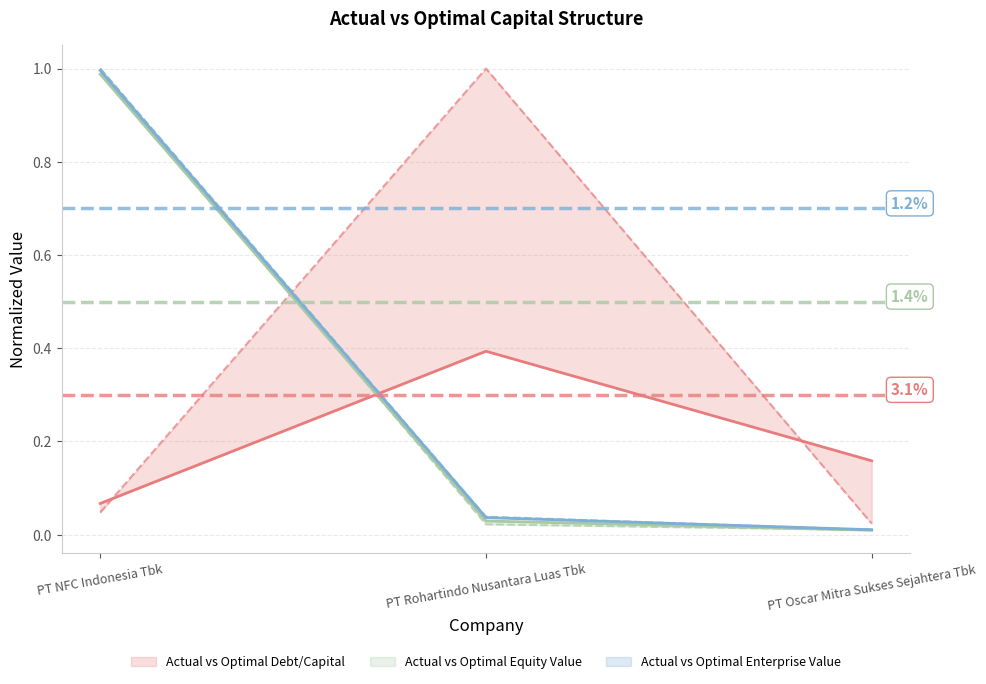

How many lines are shown in the chart?

6